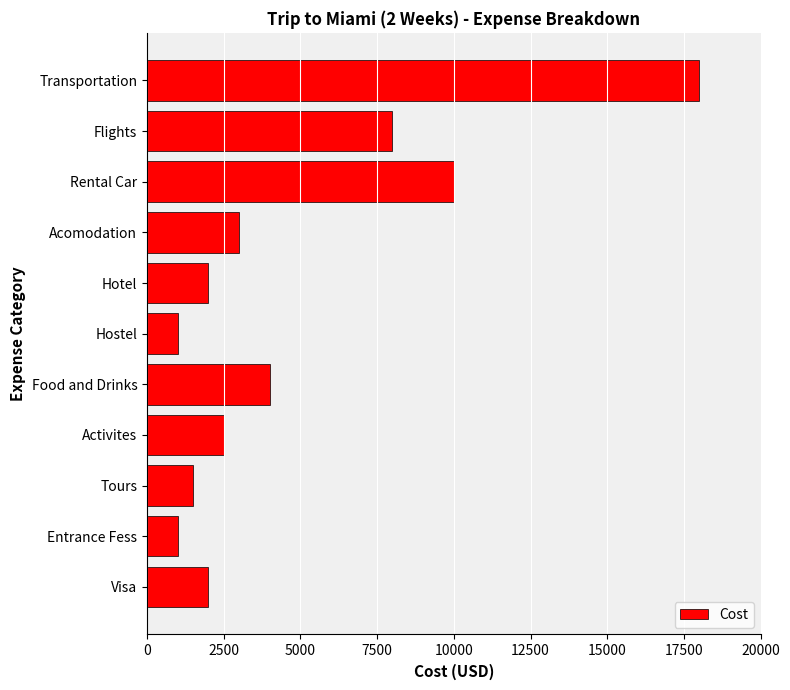

Where is the data nearest to the value 9500?

Rental Car